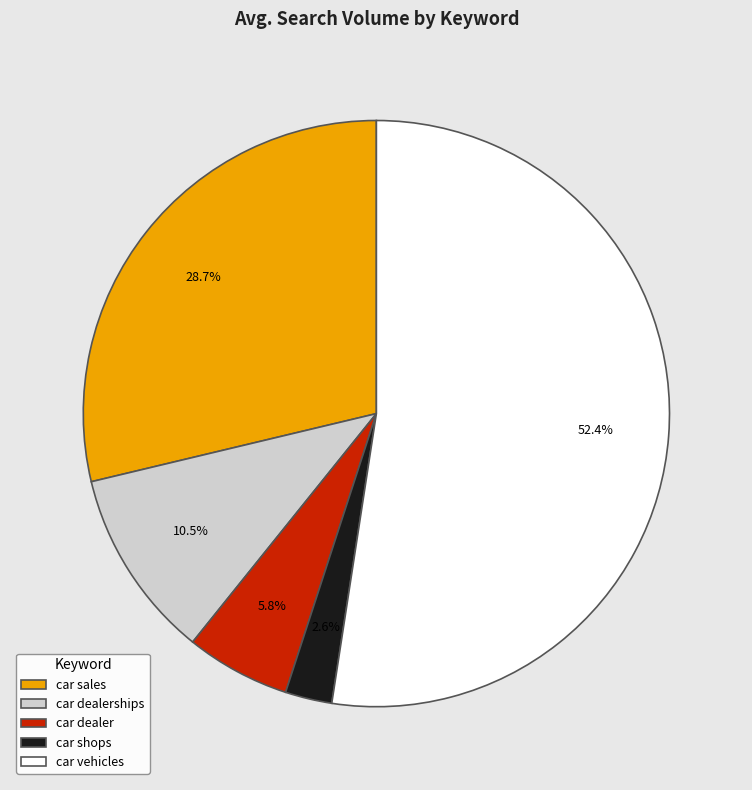

To the nearest percent, what is the average slice percentage?

20%